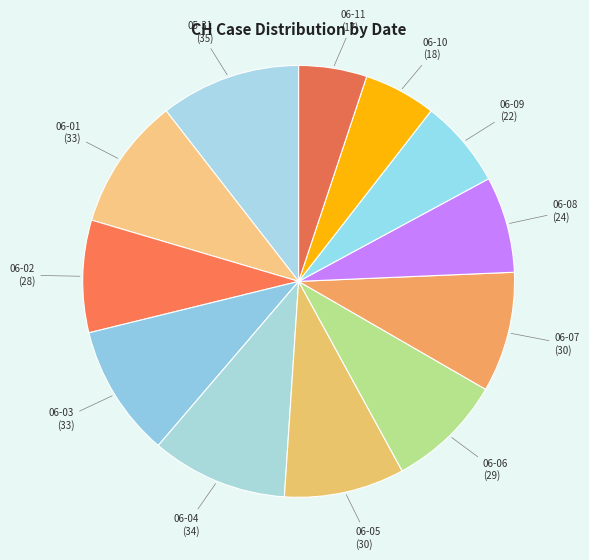

Is it true that 06-02 is 8% of the pie?

True